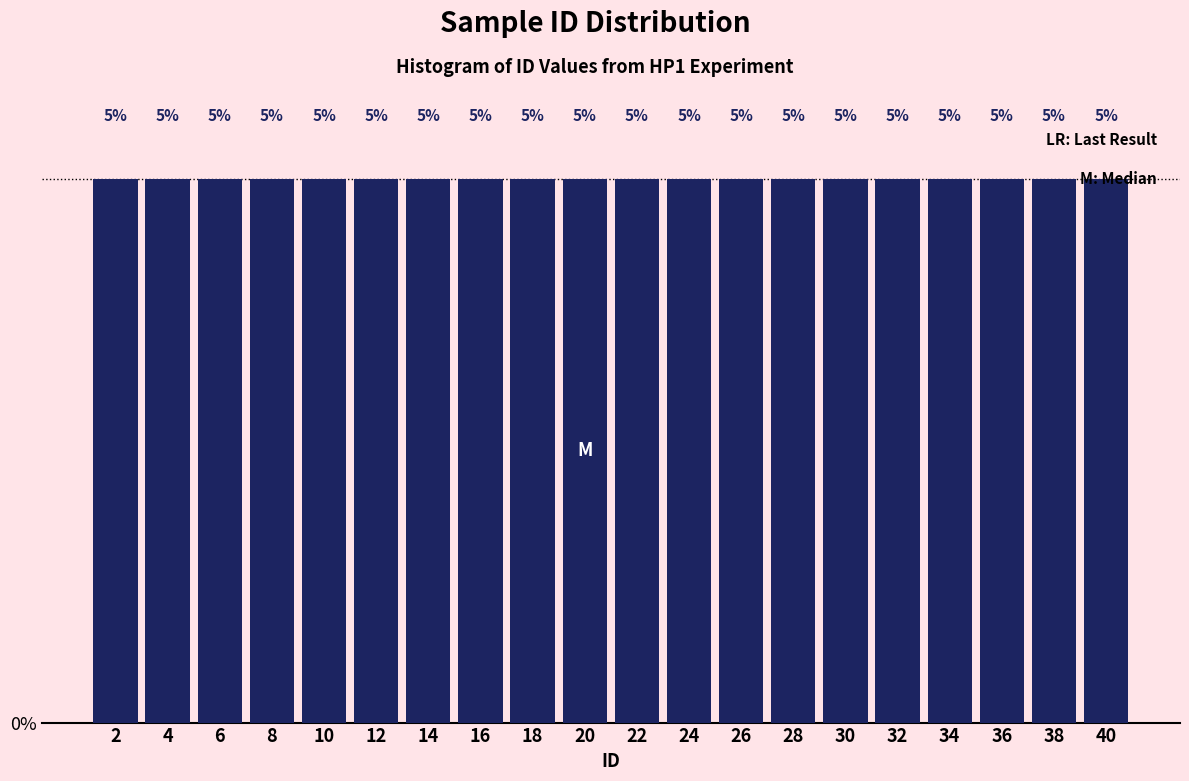

Reading left to right, transcribe this chart: for each bar, give the range it covers on the x-axis and its height.

1 to 3: 5
3 to 5: 5
5 to 7: 5
7 to 9: 5
9 to 11: 5
11 to 13: 5
13 to 15: 5
15 to 17: 5
17 to 19: 5
19 to 21: 5
21 to 23: 5
23 to 25: 5
25 to 27: 5
27 to 29: 5
29 to 31: 5
31 to 33: 5
33 to 35: 5
35 to 37: 5
37 to 39: 5
39 to 41: 5